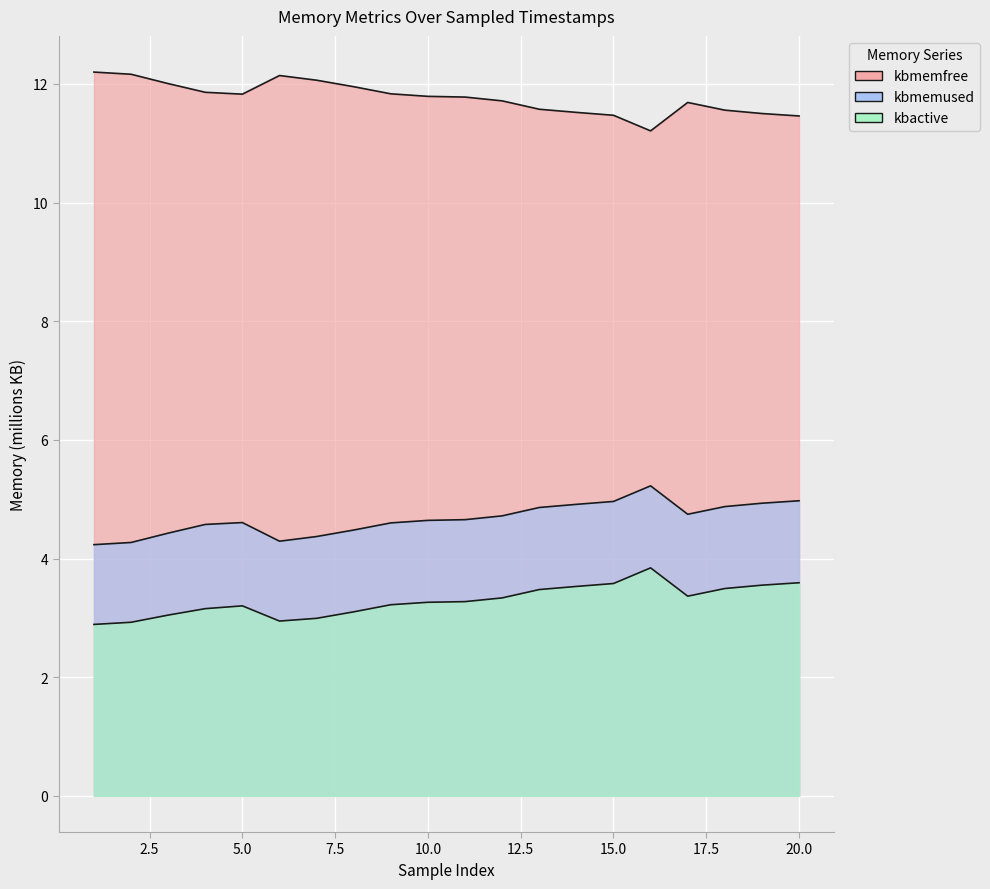

What are all the series names shown in the legend?

kbmemfree, kbmemused, kbactive